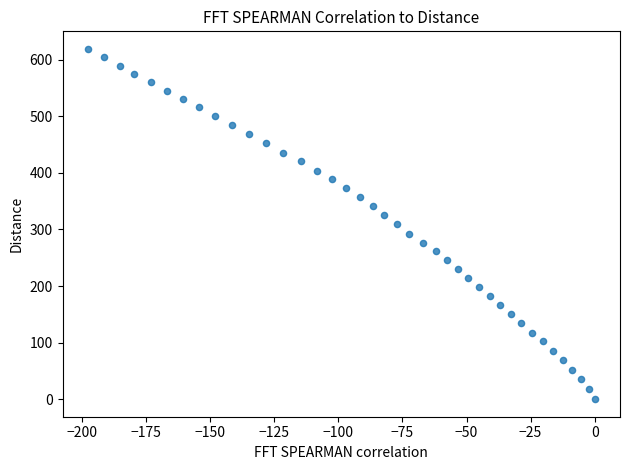

What is the range of X values (max minus min)?

197.8